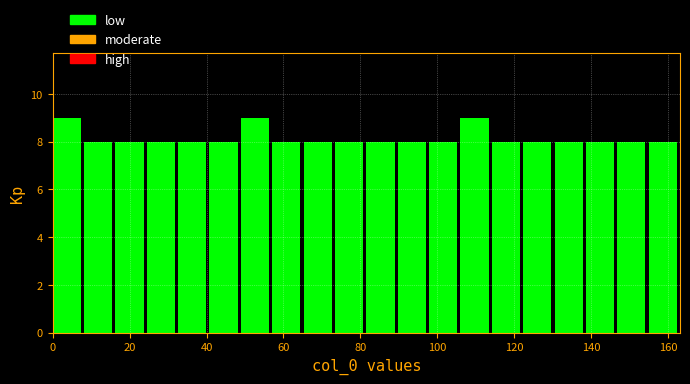

What is the height of the bar covering 82 to 90 on the x-axis? Neither the bar edges nor the heights are printed on the chart, so give them approximately, as read against the axes.

8